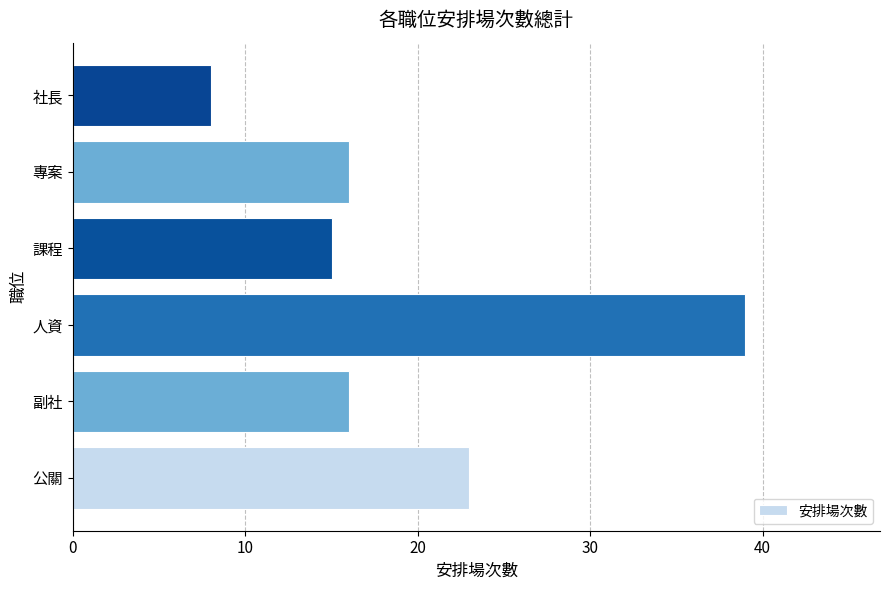

What is the difference between the second highest and minimum values?

15